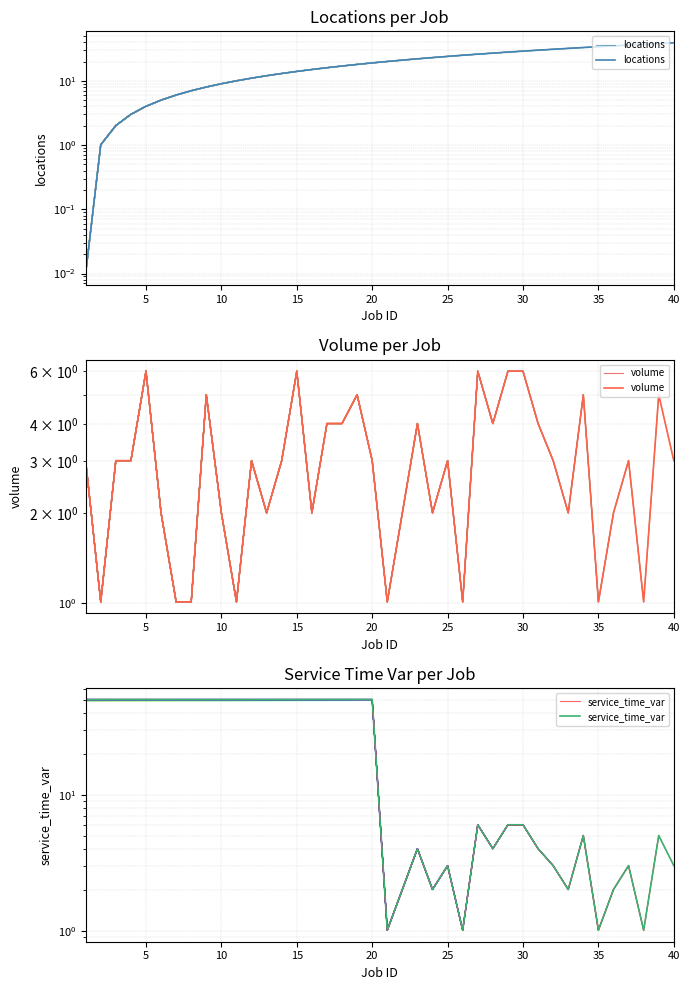

What is the average value of the volume series?

3.1